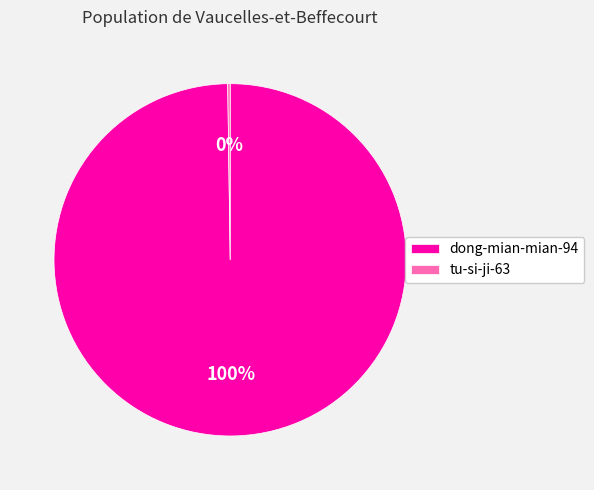

To the nearest percent, what percentage of the pie is dong-mian-mian-94?

100%